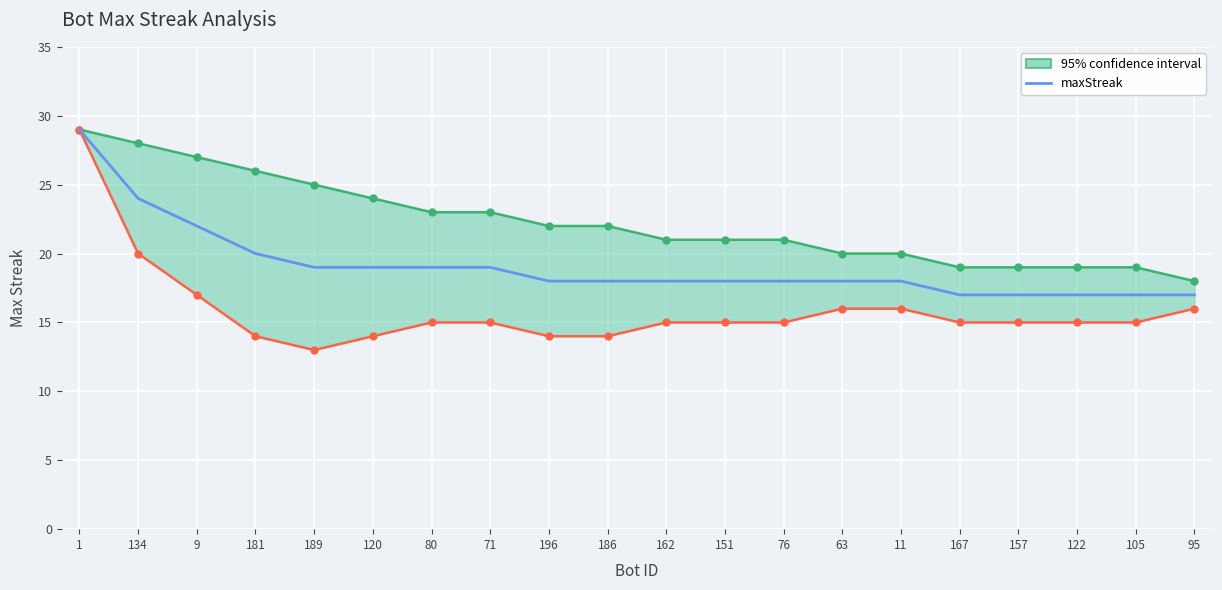

What is the difference between the maximum and minimum values?

12